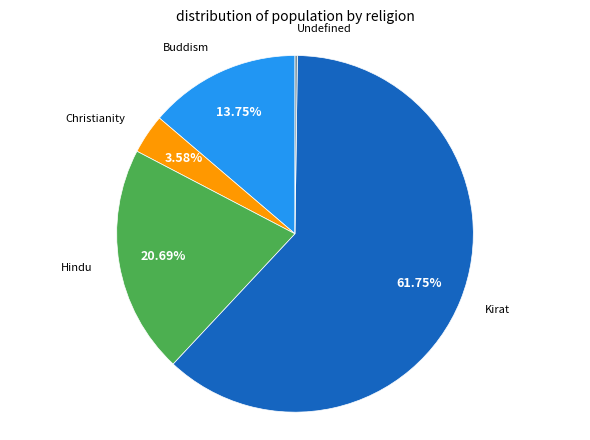

Is there any slice that represents more than half of the pie?

Yes